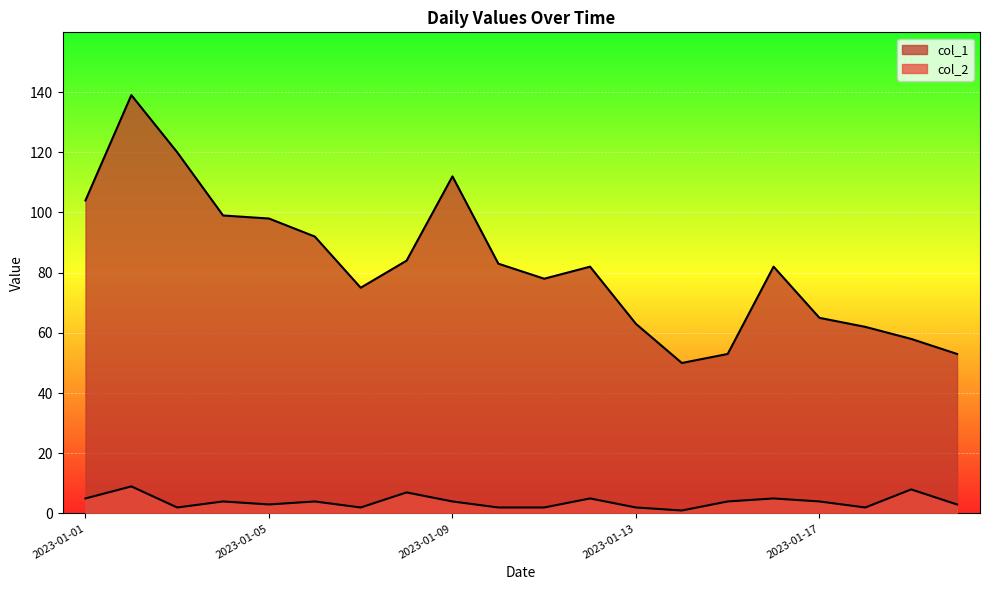

Reading right to left, transcribe all the data shown in this chart.

col_1: 2023-01-20=53	2023-01-19=58	2023-01-18=62	2023-01-17=65	2023-01-16=82	2023-01-15=53	2023-01-14=50	2023-01-13=63	2023-01-12=82	2023-01-11=78	2023-01-10=83	2023-01-09=112	2023-01-08=84	2023-01-07=75	2023-01-06=92	2023-01-05=98	2023-01-04=99	2023-01-03=120	2023-01-02=139	2023-01-01=104
col_2: 2023-01-20=3	2023-01-19=8	2023-01-18=2	2023-01-17=4	2023-01-16=5	2023-01-15=4	2023-01-14=1	2023-01-13=2	2023-01-12=5	2023-01-11=2	2023-01-10=2	2023-01-09=4	2023-01-08=7	2023-01-07=2	2023-01-06=4	2023-01-05=3	2023-01-04=4	2023-01-03=2	2023-01-02=9	2023-01-01=5